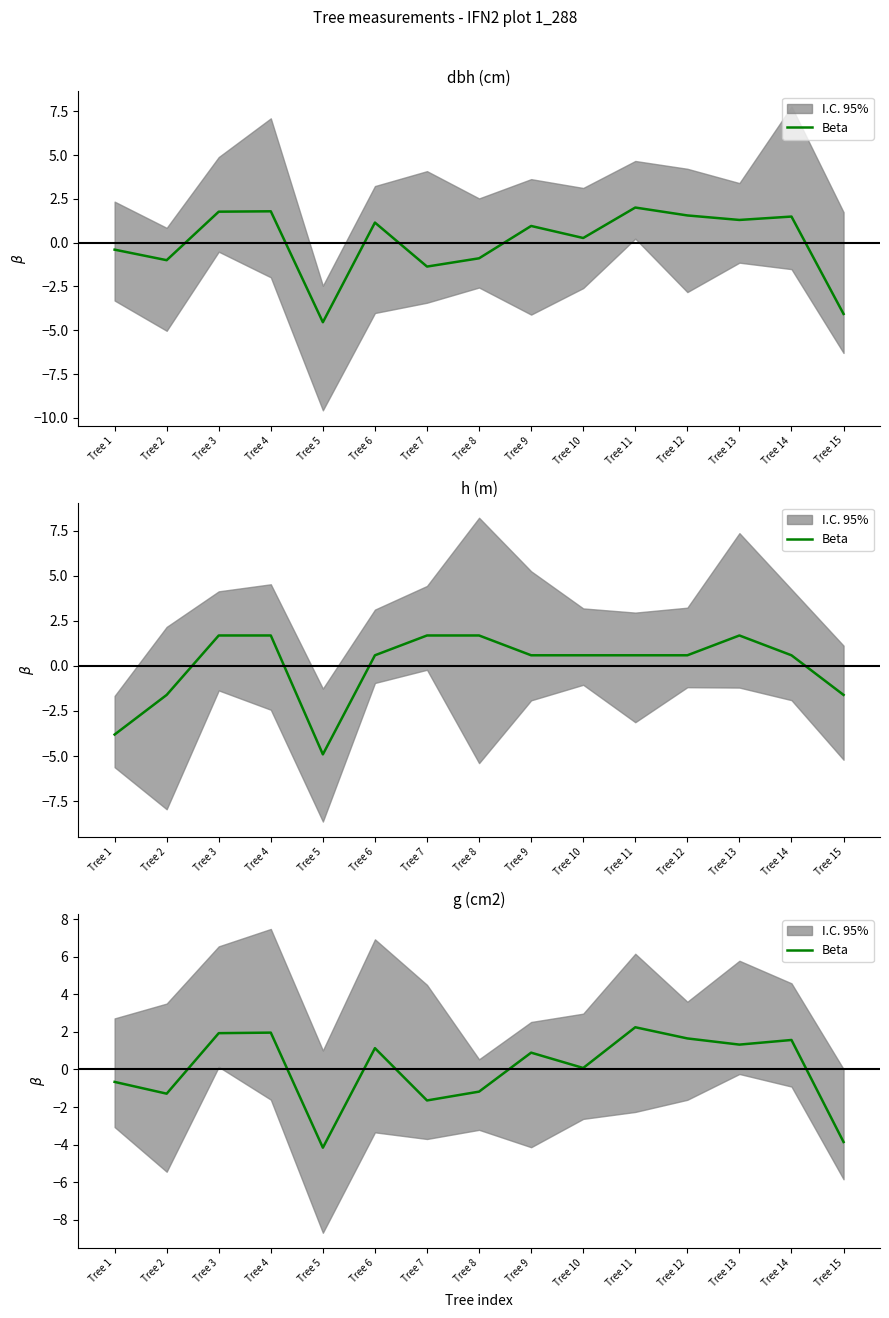

Reading left to right, what are all the values shown in this chart?

Tree 1=-0.7	Tree 2=-1.3	Tree 3=1.9	Tree 4=2.0	Tree 5=-4.2	Tree 6=1.1	Tree 7=-1.6	Tree 8=-1.2	Tree 9=0.9	Tree 10=0.1	Tree 11=2.2	Tree 12=1.7	Tree 13=1.3	Tree 14=1.6	Tree 15=-3.9